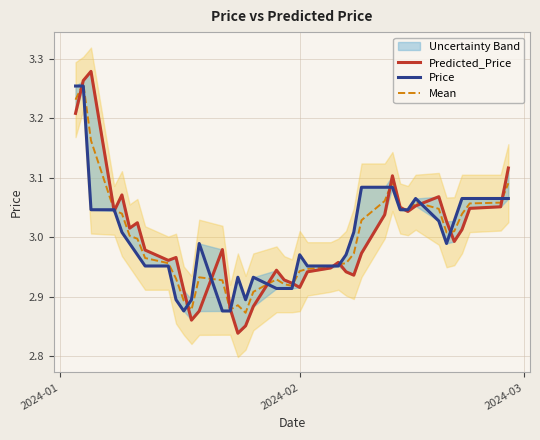

Rank the series by their average value, from lowest to highest.

Price, Mean, Predicted_Price